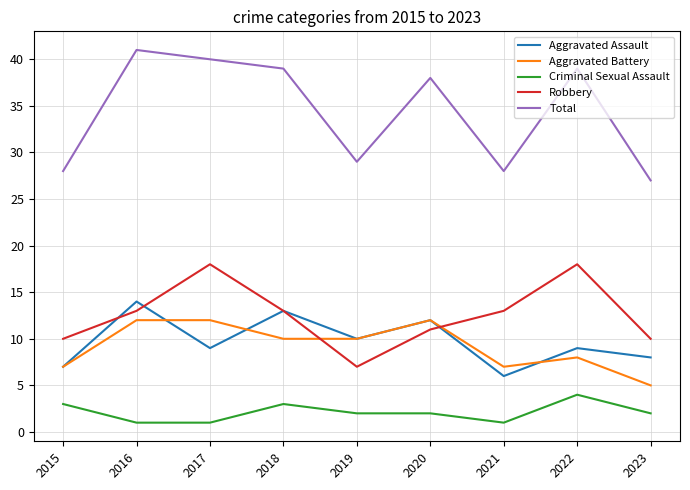

Reading left to right, transcribe all the data shown in this chart.

Aggravated Assault: 7	14	9	13	10	12	6	9	8
Aggravated Battery: 7	12	12	10	10	12	7	8	5
Criminal Sexual Assault: 3	1	1	3	2	2	1	4	2
Robbery: 10	13	18	13	7	11	13	18	10
Total: 28	41	40	39	29	38	28	39	27